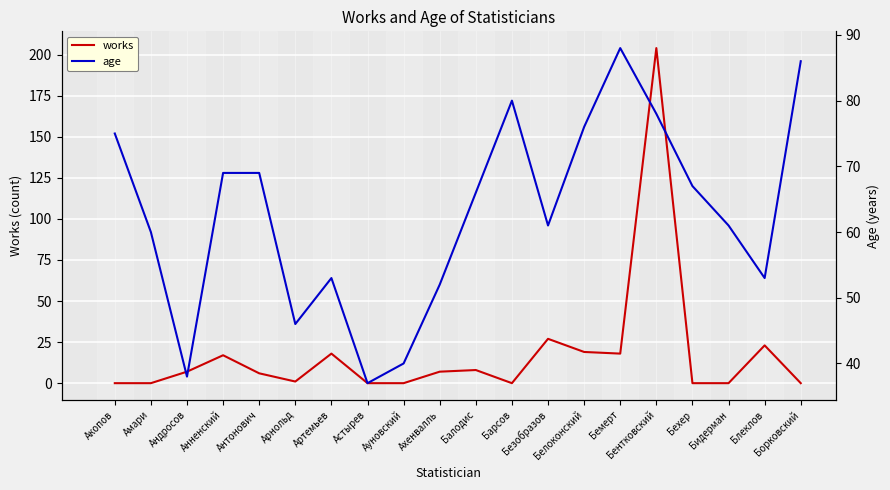

What position from the right is Балодис?

10